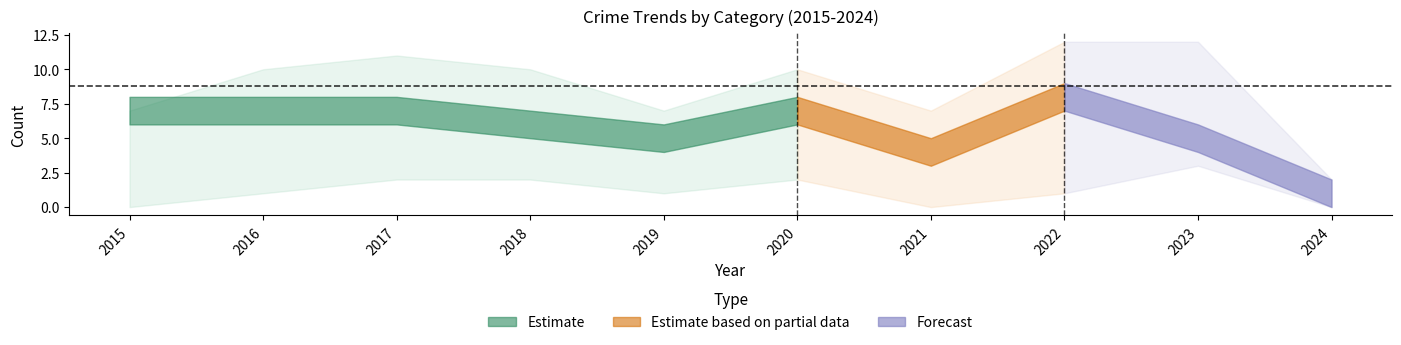

Where is Aggravated Assault nearest to the value 1?

2016